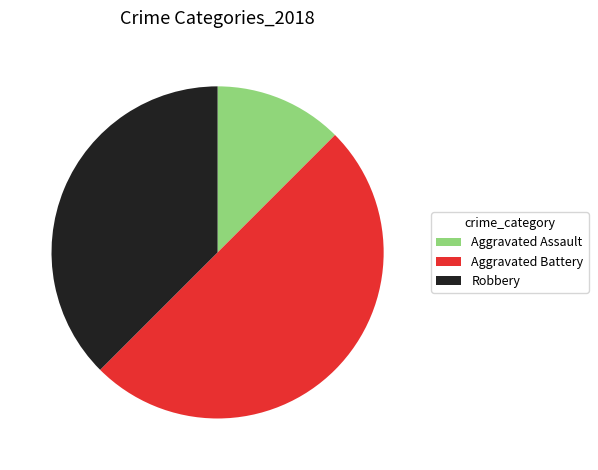

Is it true that Aggravated Battery is 50% of the pie?

True